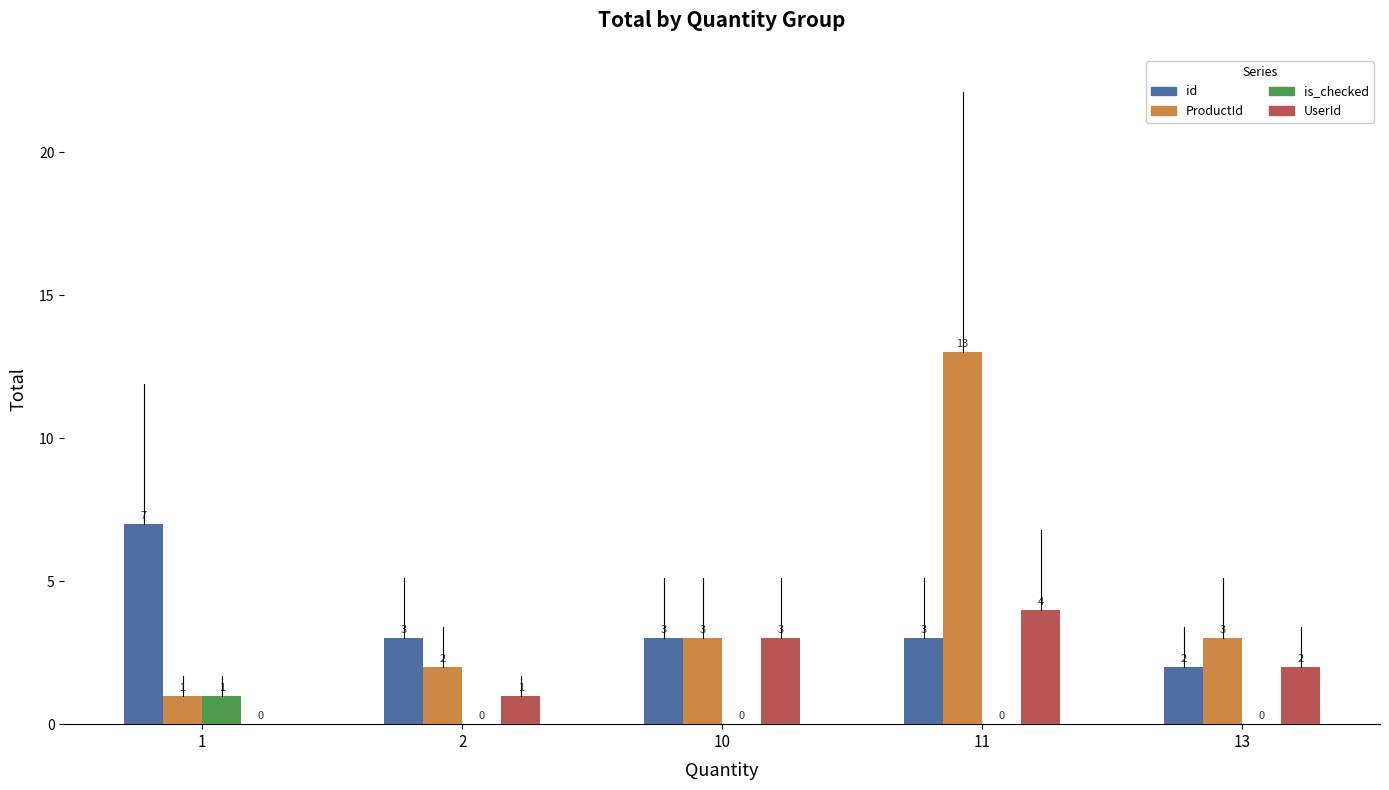

Are the bars horizontal?

No